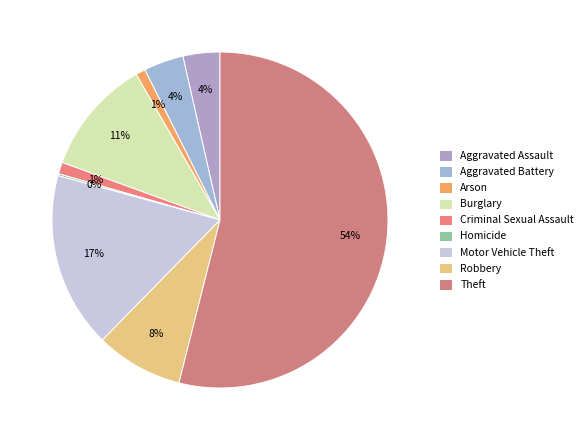

Which slice is the largest?

Theft